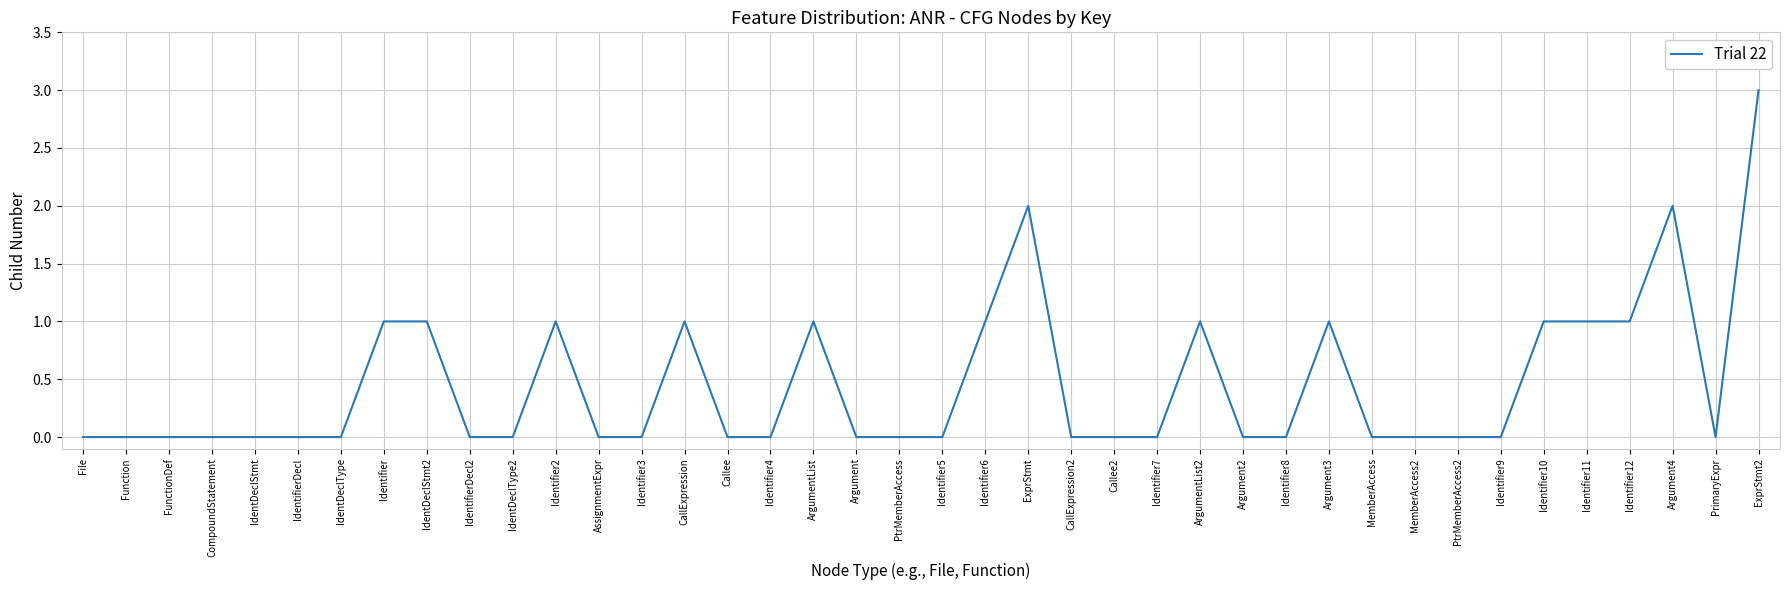

Count the values in the range 0 to 1.

37